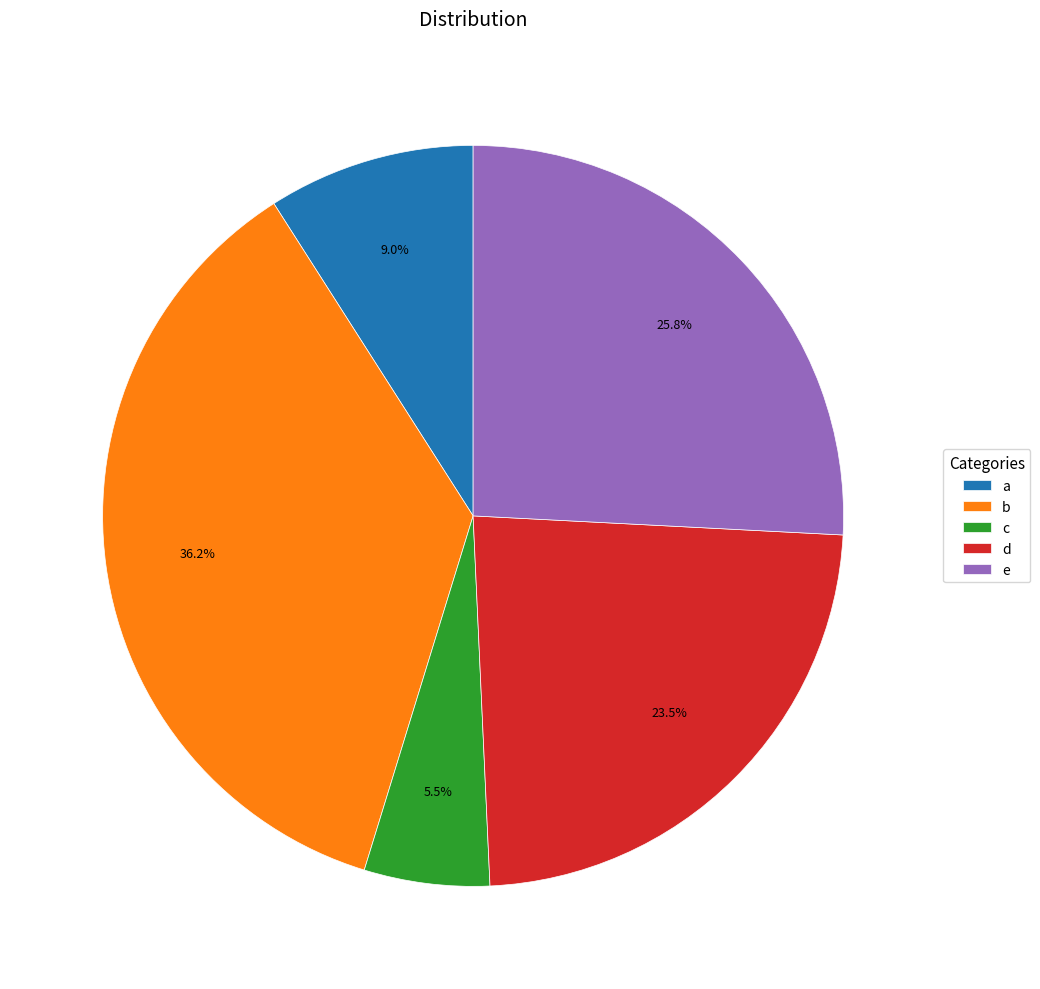

Do c and a together represent more than half of the pie?

No